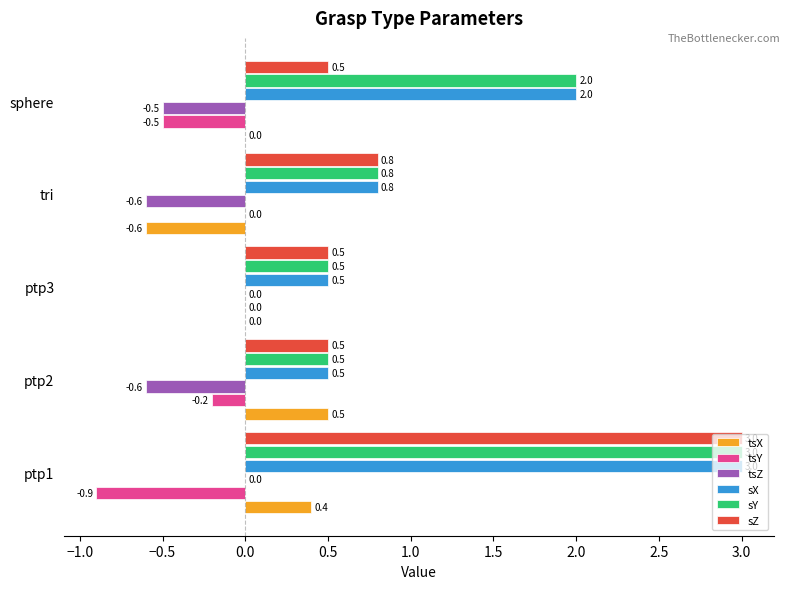

Is the value of sX at ptp1 greater than the value of tsZ at sphere?

Yes